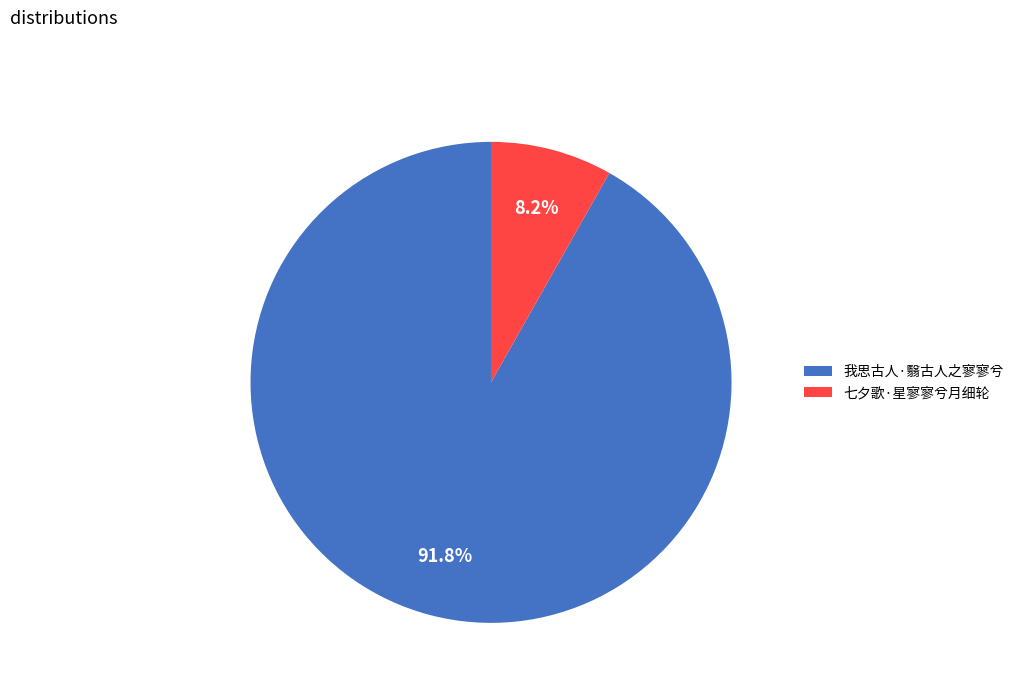

How many slices are in this pie chart?

2